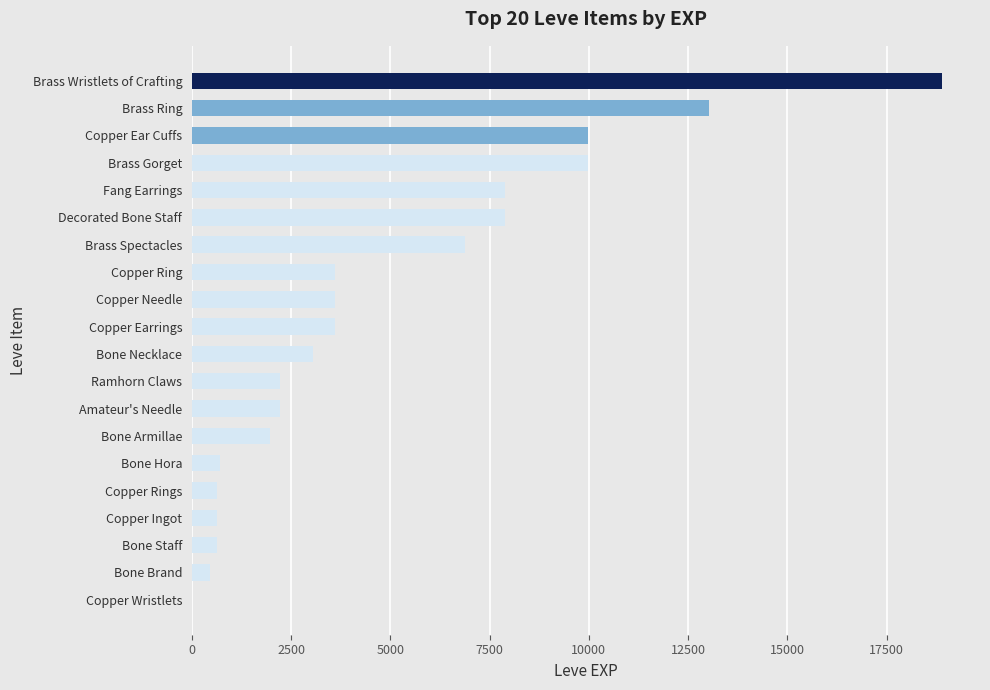

What is the sum of all values?

97911